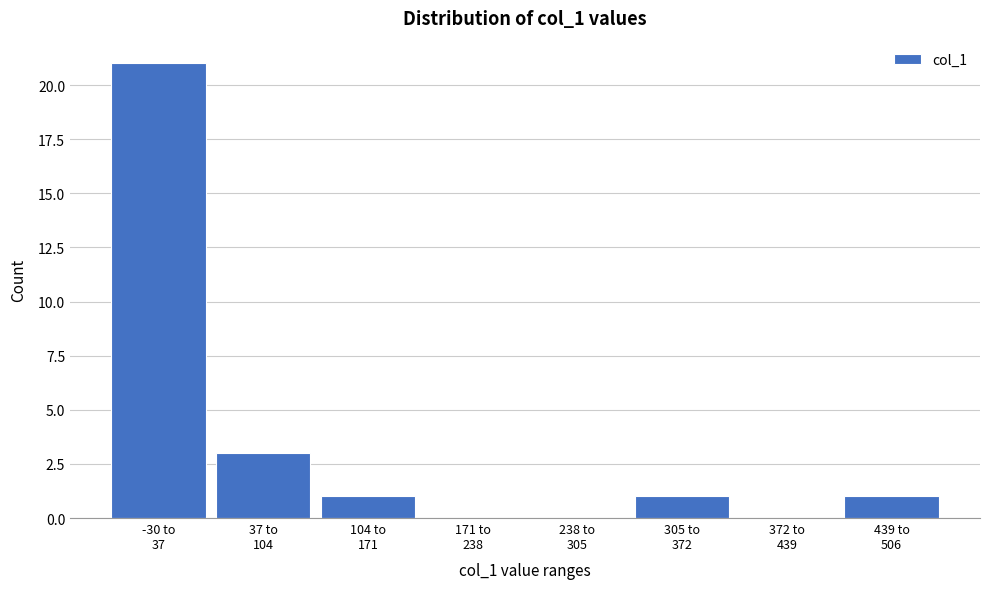

What is the maximum value shown in the chart?

21